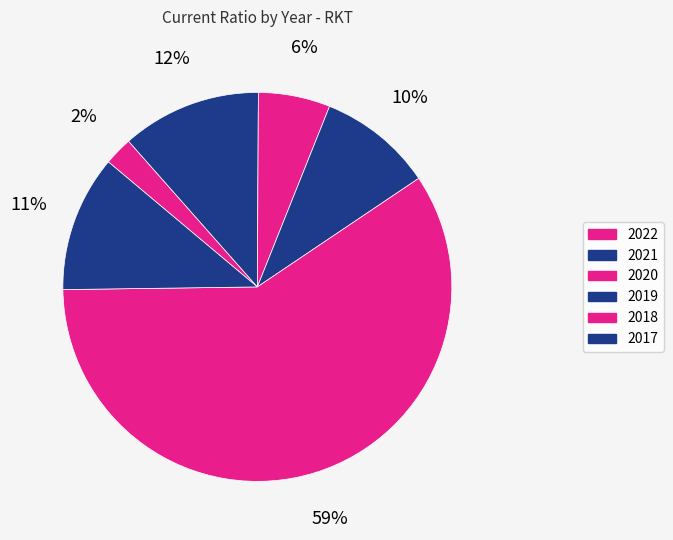

What is the ratio of the value at 2019 to the value at 2021?

0.8